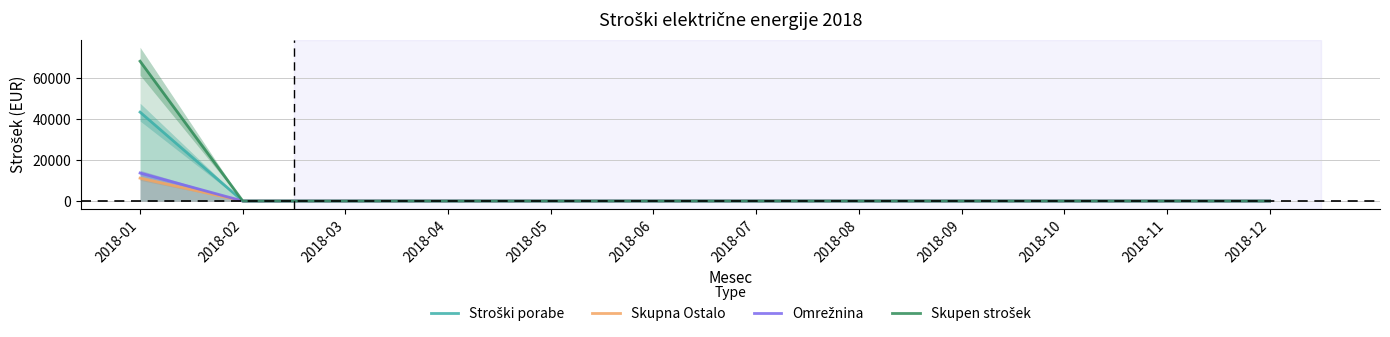

Is it true that Stroški porabe equals 0.0 at 2018-07?

True